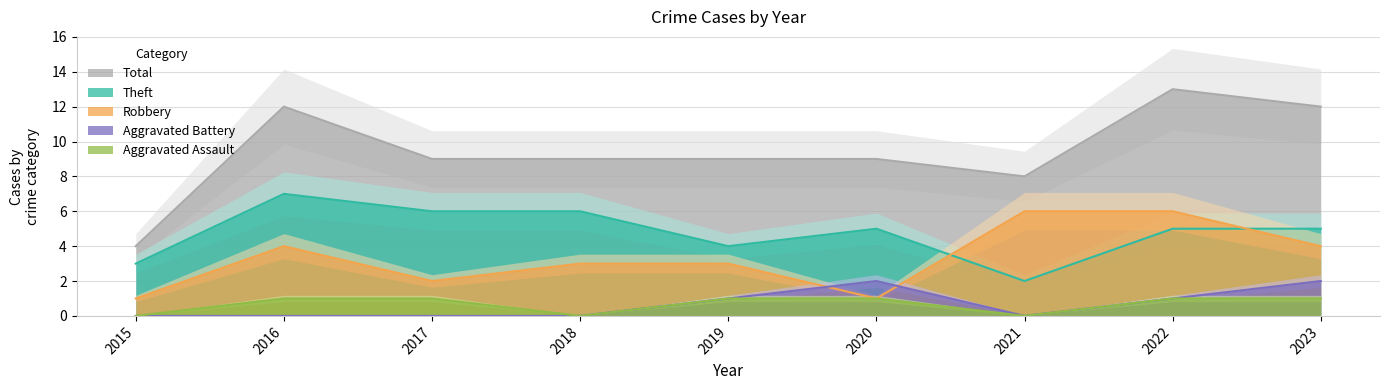

Which series changed the most between 2017 and 2021?

Robbery